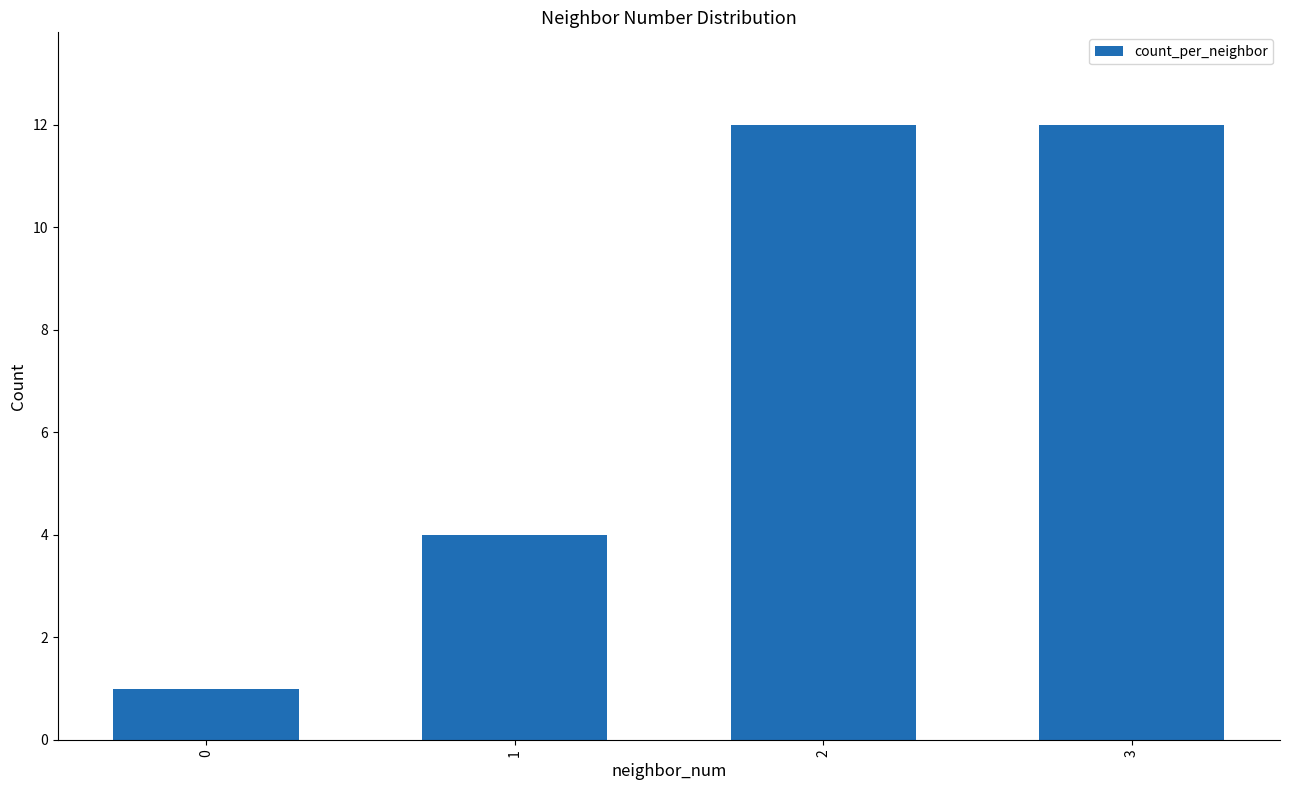

Count the values in the range 4 to 12.

3